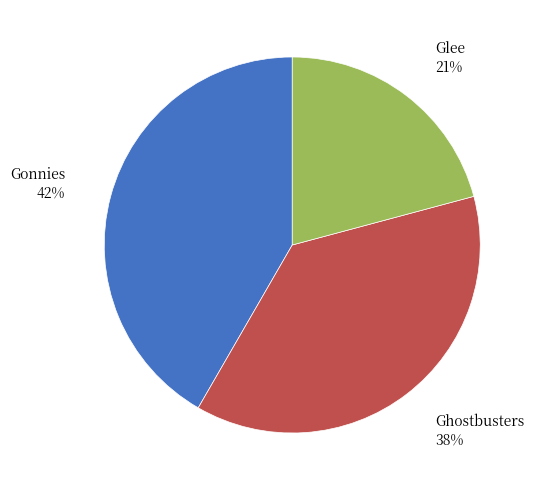

What percentage is the Glee slice, to the nearest percent?

21%